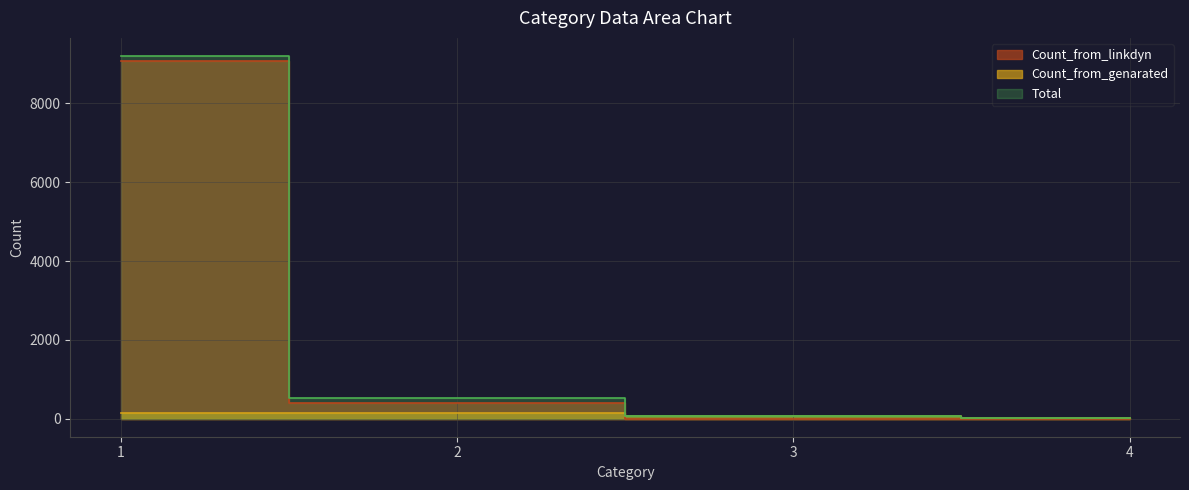

True or false: Total and Count_from_linkdyn intersect in this chart.

False